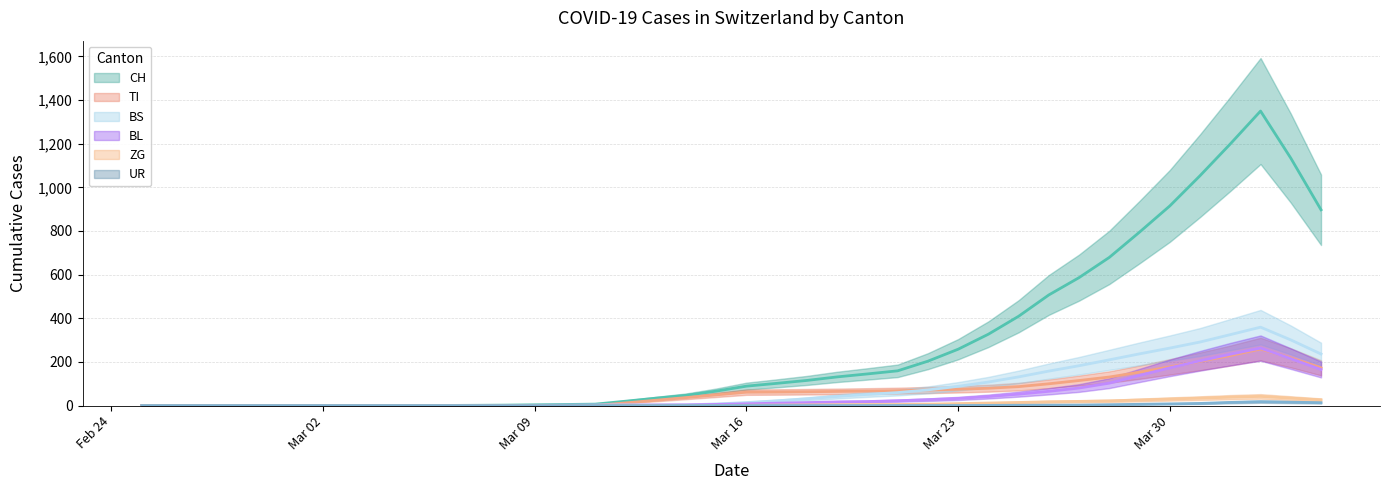

How many positive values does the BS series have?

24